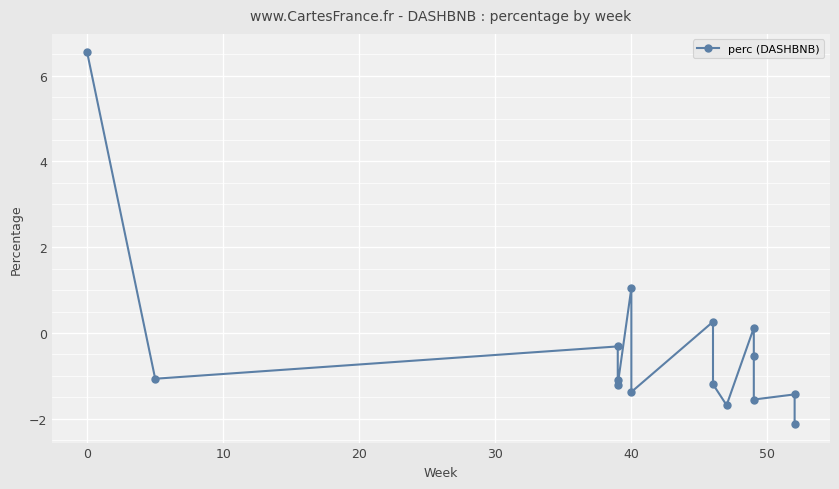

True or false: there are more than 1 points higher than both neighbors.

True